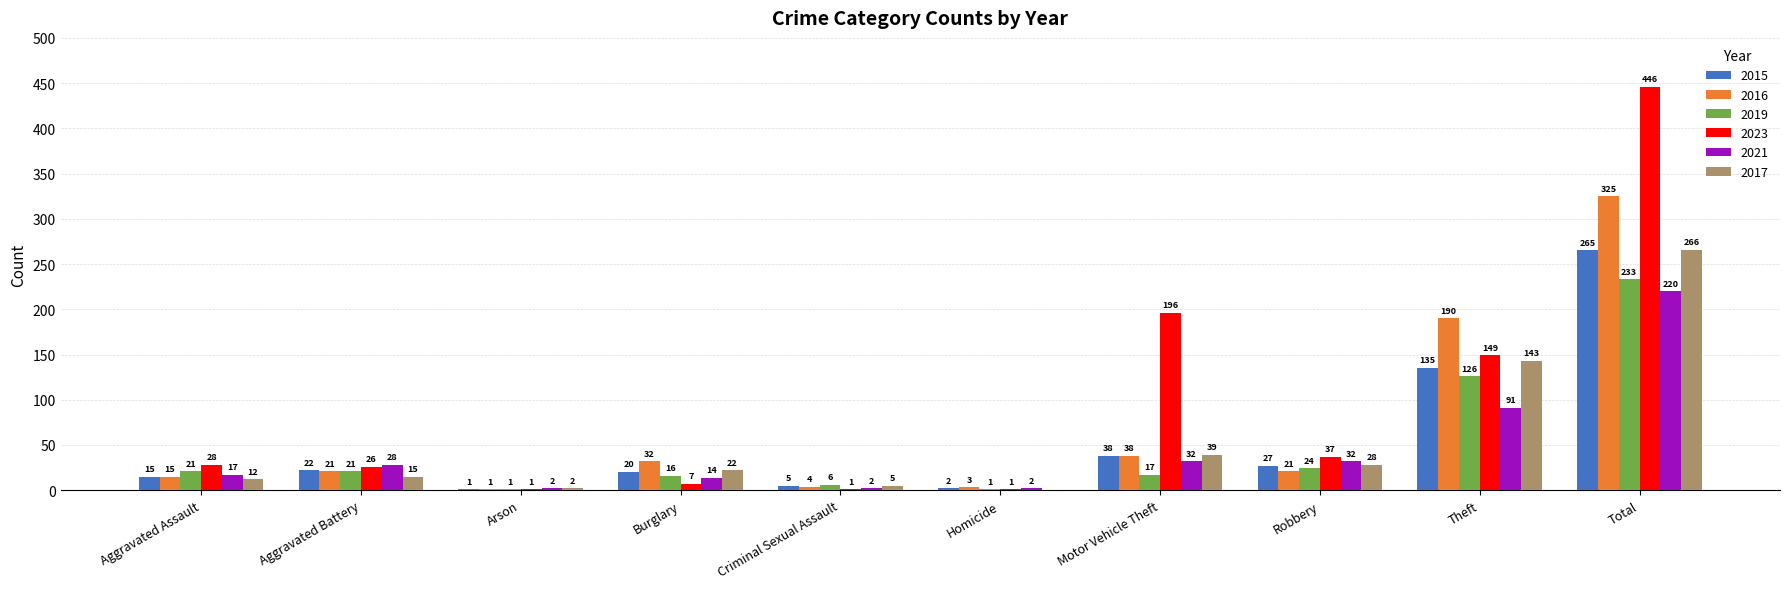

What is the spread (max minus min) of values at Robbery?

16